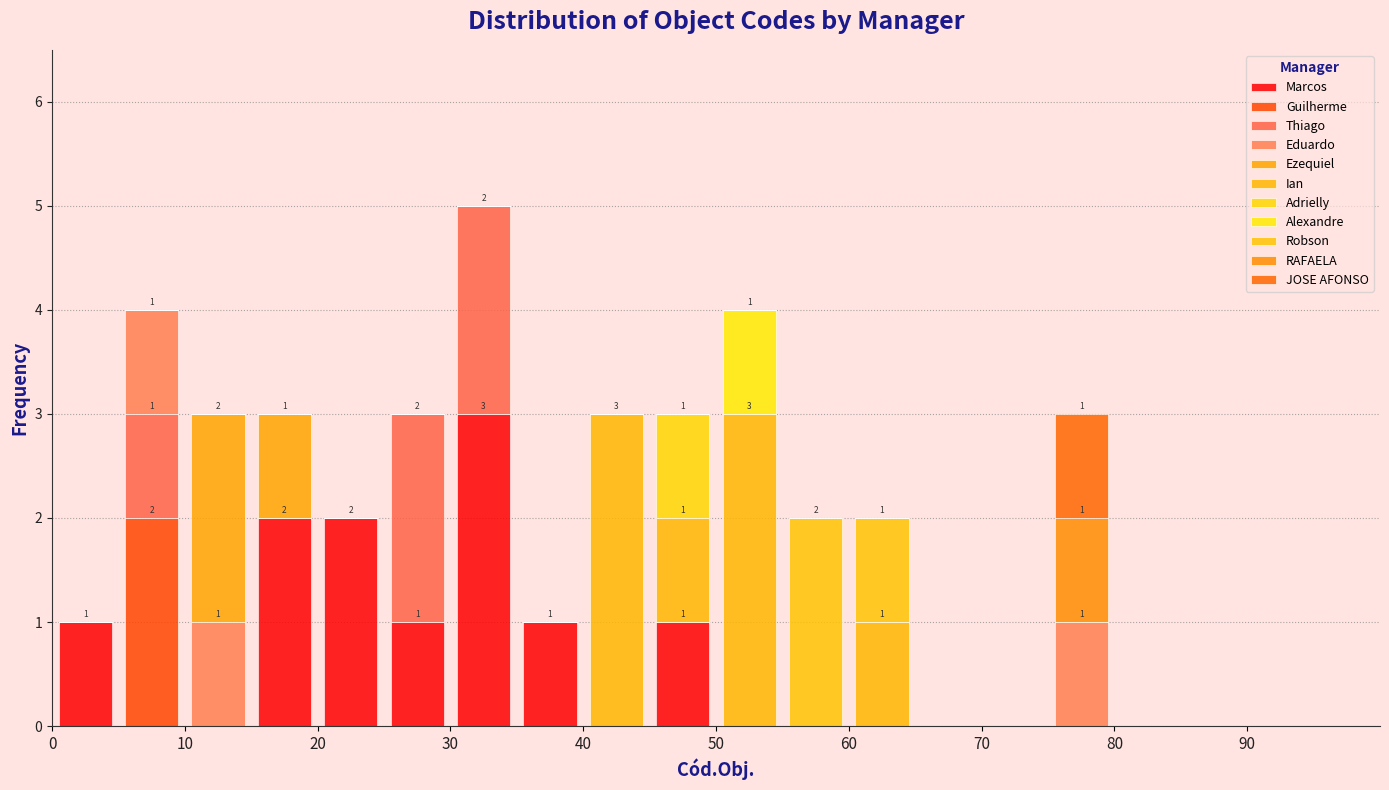

Which range on the x-axis has the tallest stacked bar (by total height)?

30 to 35